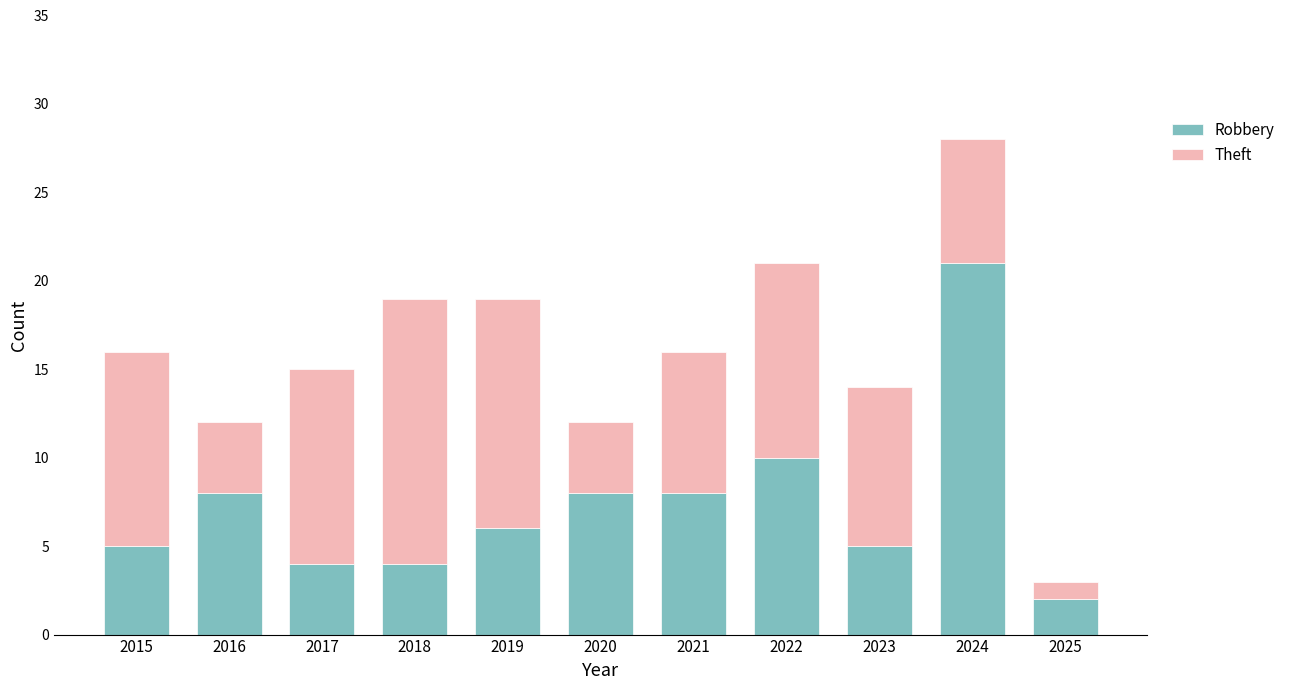

What is the total value across all series at 2020?

12